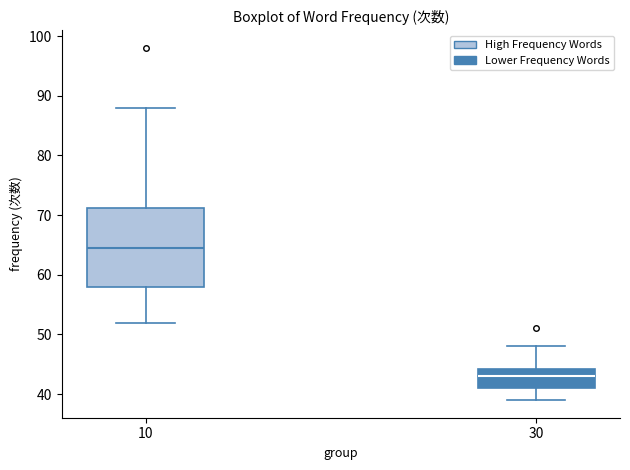

Which box is the tallest, from its lower edge to its upper edge?

10